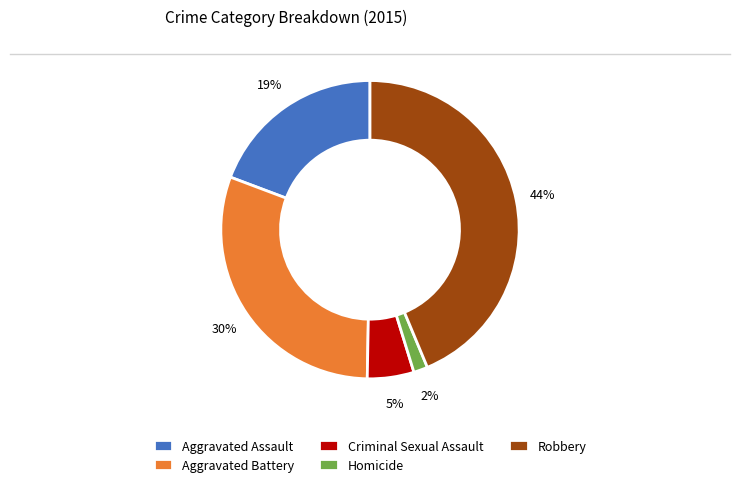

What percentage is the Homicide slice, to the nearest percent?

2%